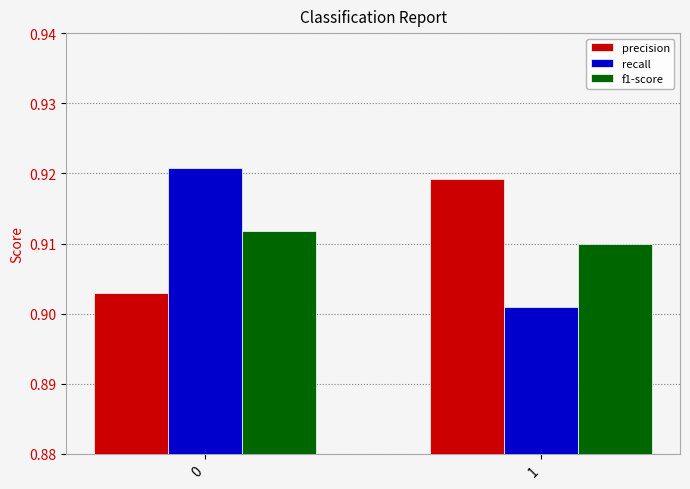

The precision series shows 0.4 at 0. True or false?

False